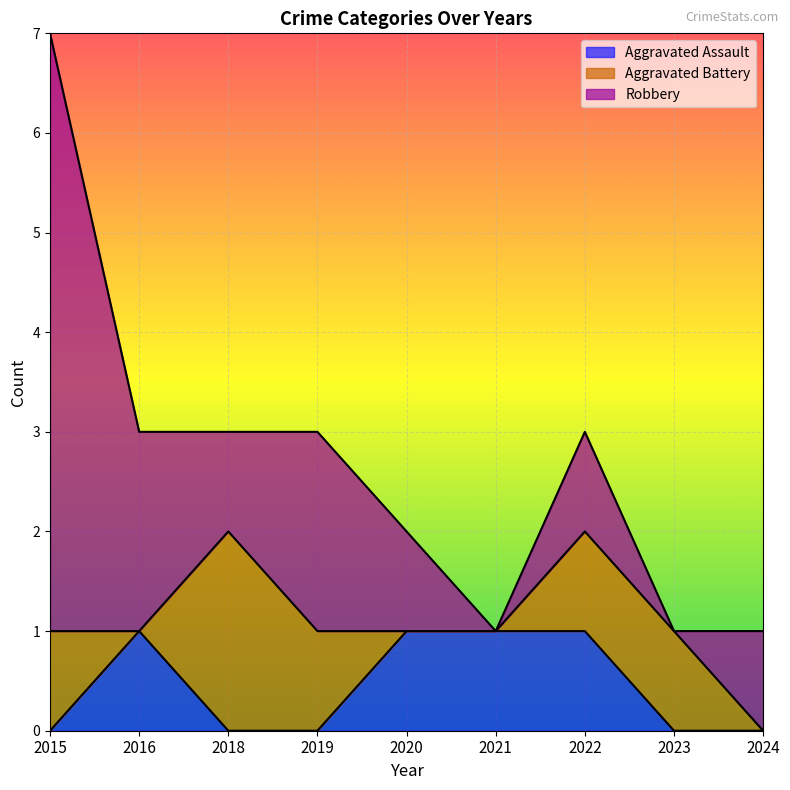

What are all the series names shown in the legend?

Aggravated Assault, Aggravated Battery, Robbery